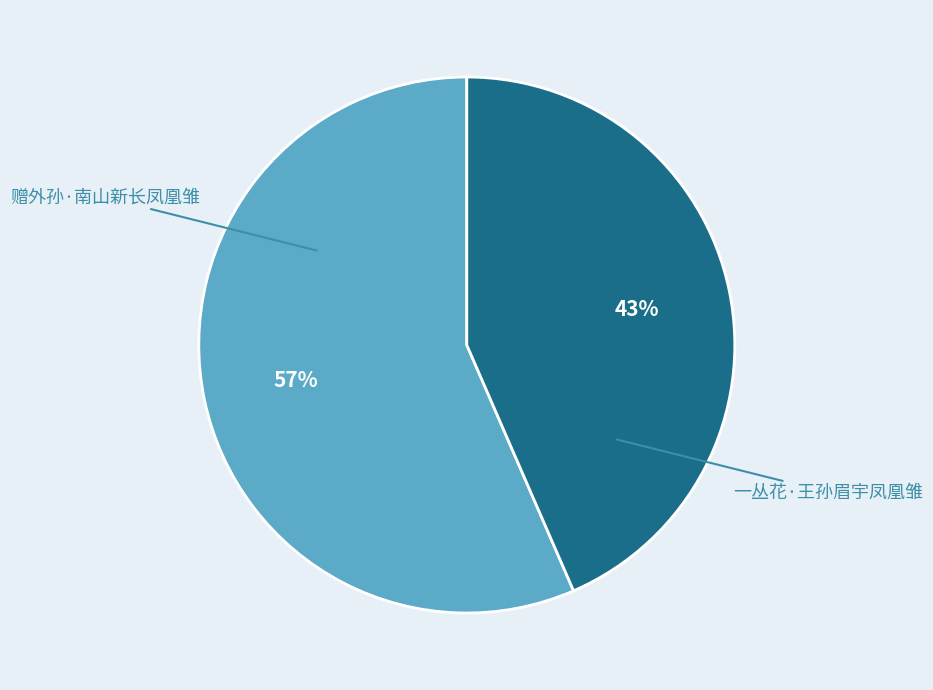

Is there any slice that represents more than half of the pie?

Yes